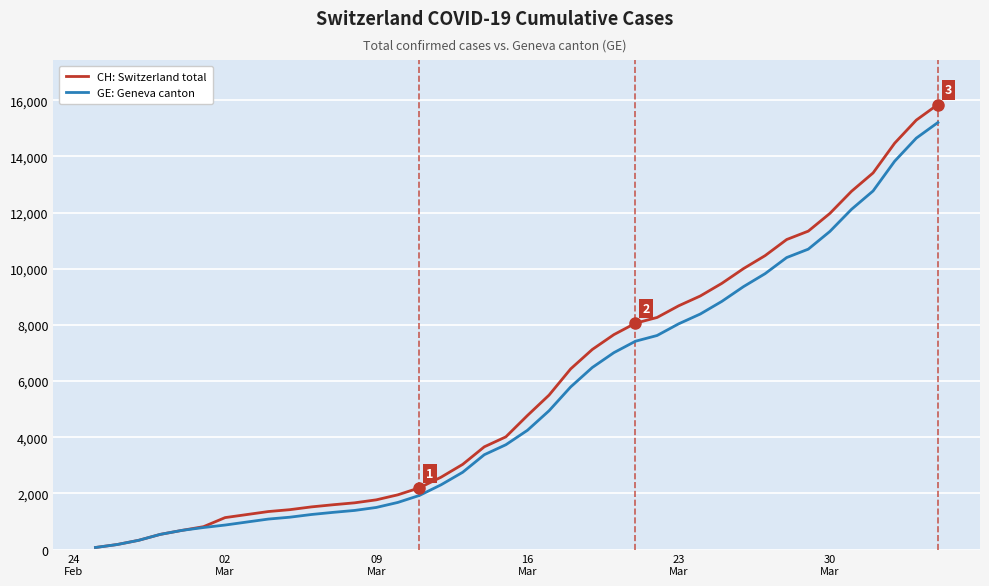

Which series has the widest spread of values?

CH: Switzerland total